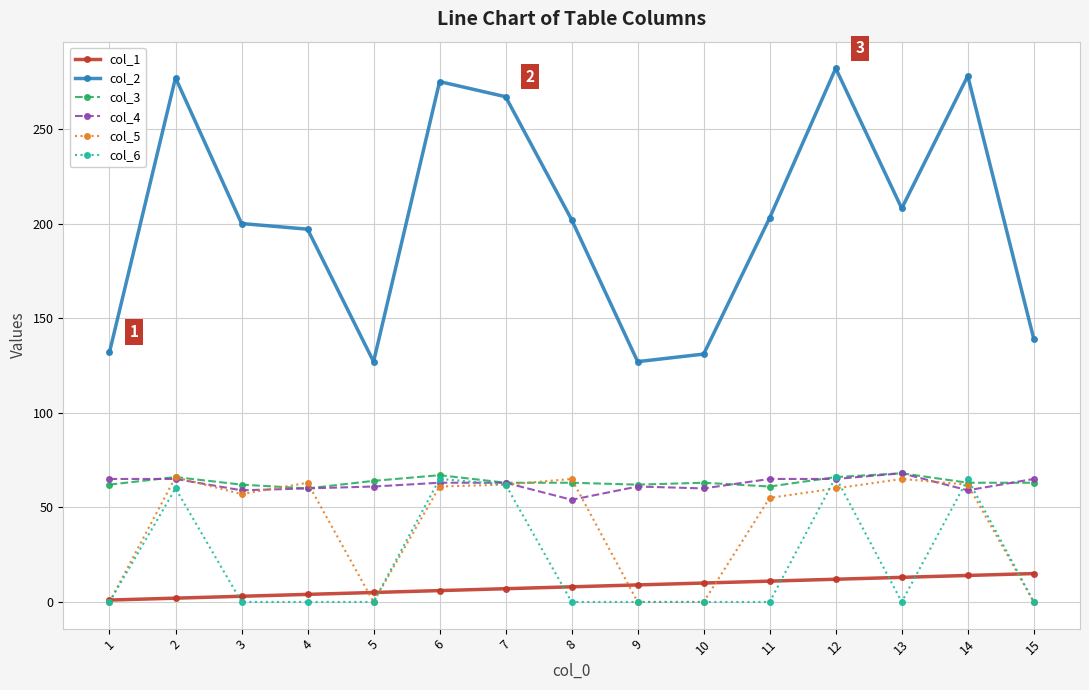

Between 6 and 15, which series saw the biggest shift?

col_2